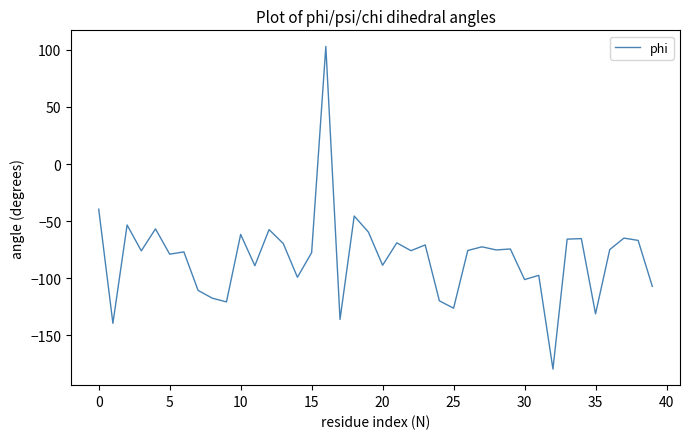

Is this an area chart (filled region under the line)?

No